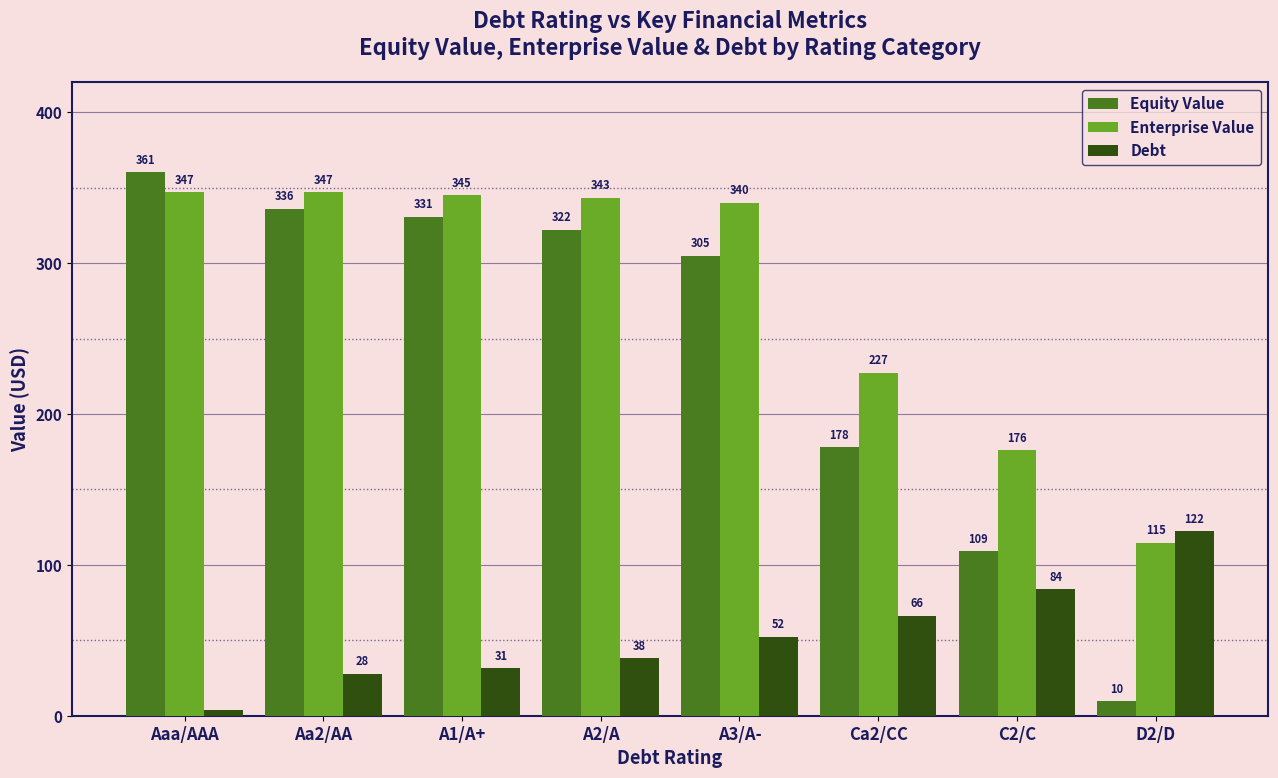

What are all the series names shown in the legend?

Equity Value, Enterprise Value, Debt